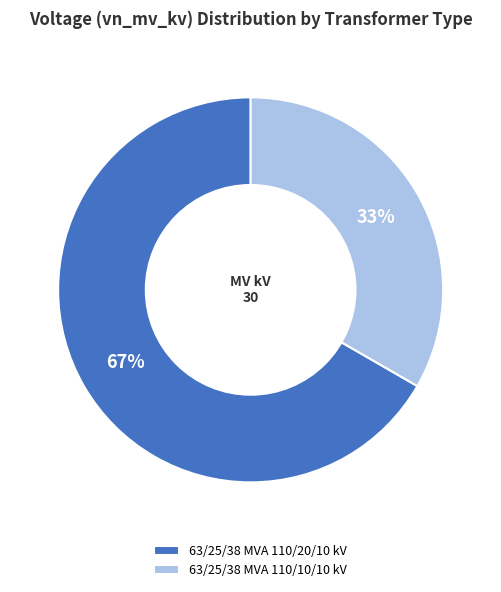

Combined, do 63/25/38 MVA 110/20/10 kV and 63/25/38 MVA 110/10/10 kV account for over 50%?

Yes